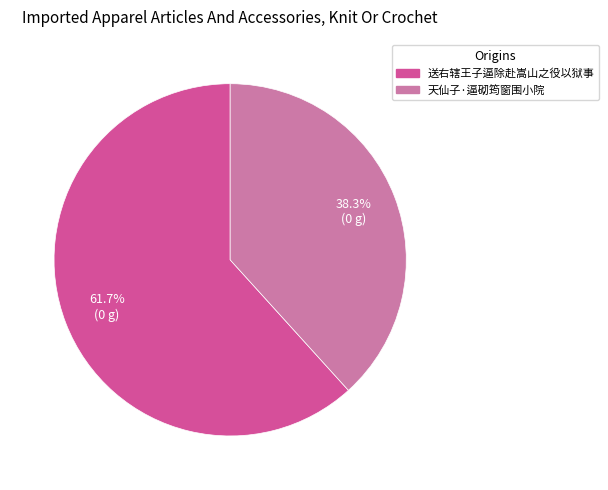

Between 天仙子·逼砌筠窗围小院 and 送右辖王子逼除赴嵩山之役以狱事, which is larger?

送右辖王子逼除赴嵩山之役以狱事